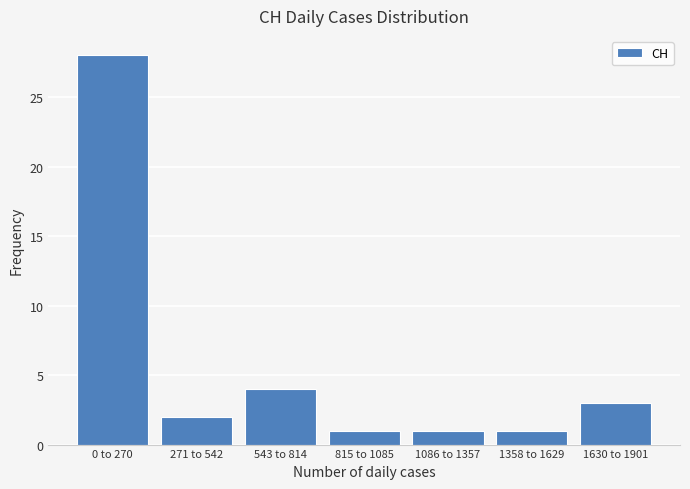

Reading left to right, extract all data points from this chart.

28	2	4	1	1	1	3